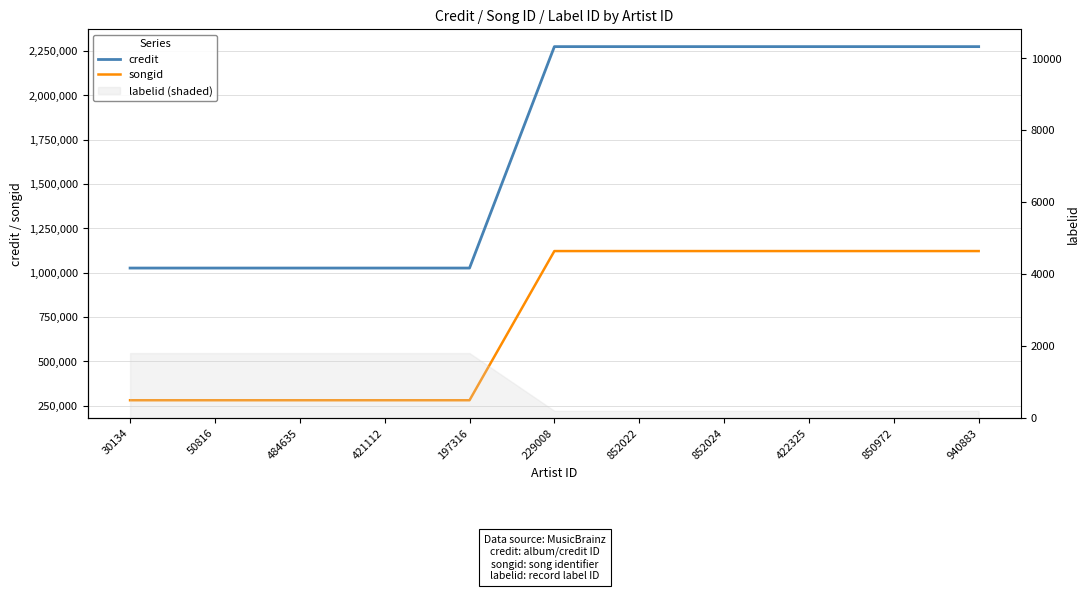

How many categories are shown in the chart?

11